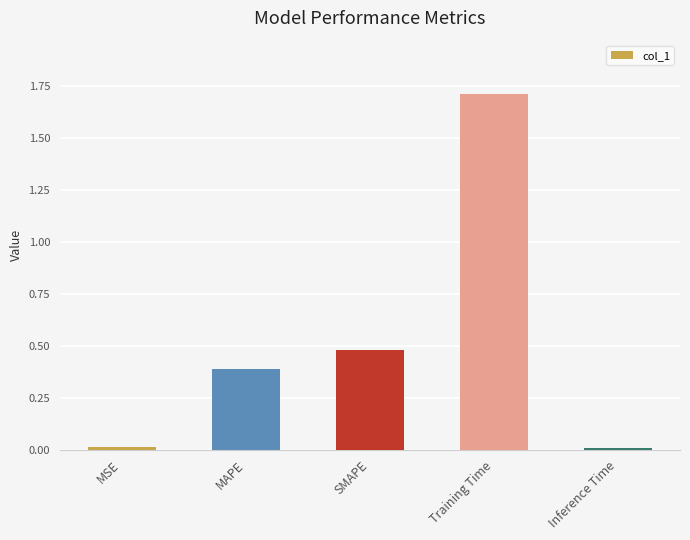

Which label corresponds to the largest value in the chart?

Training Time